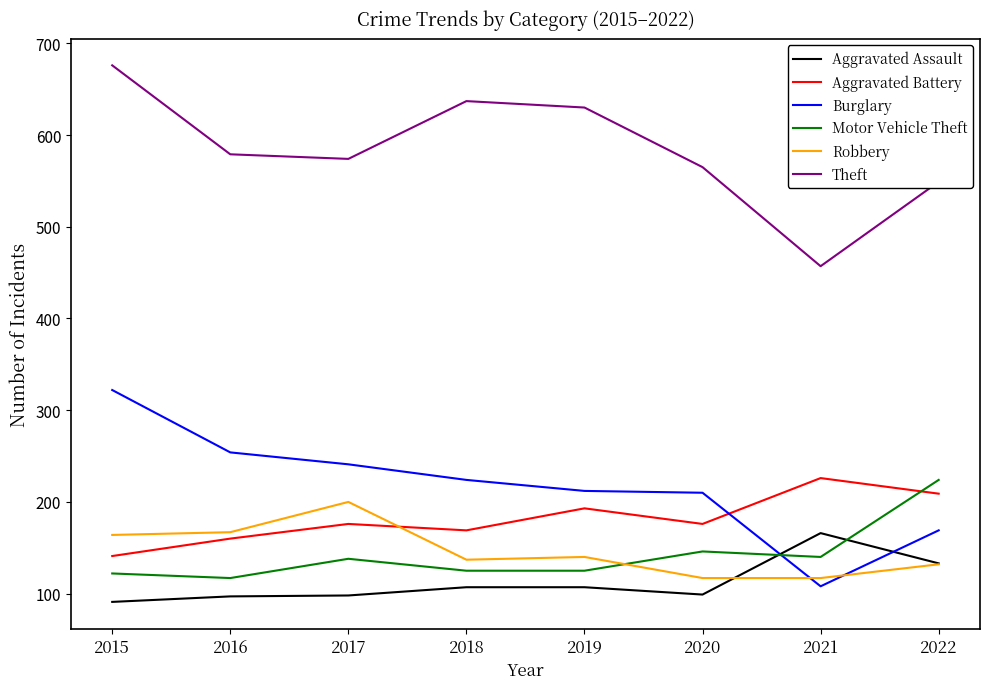

What is the lowest value of the Motor Vehicle Theft series?

117